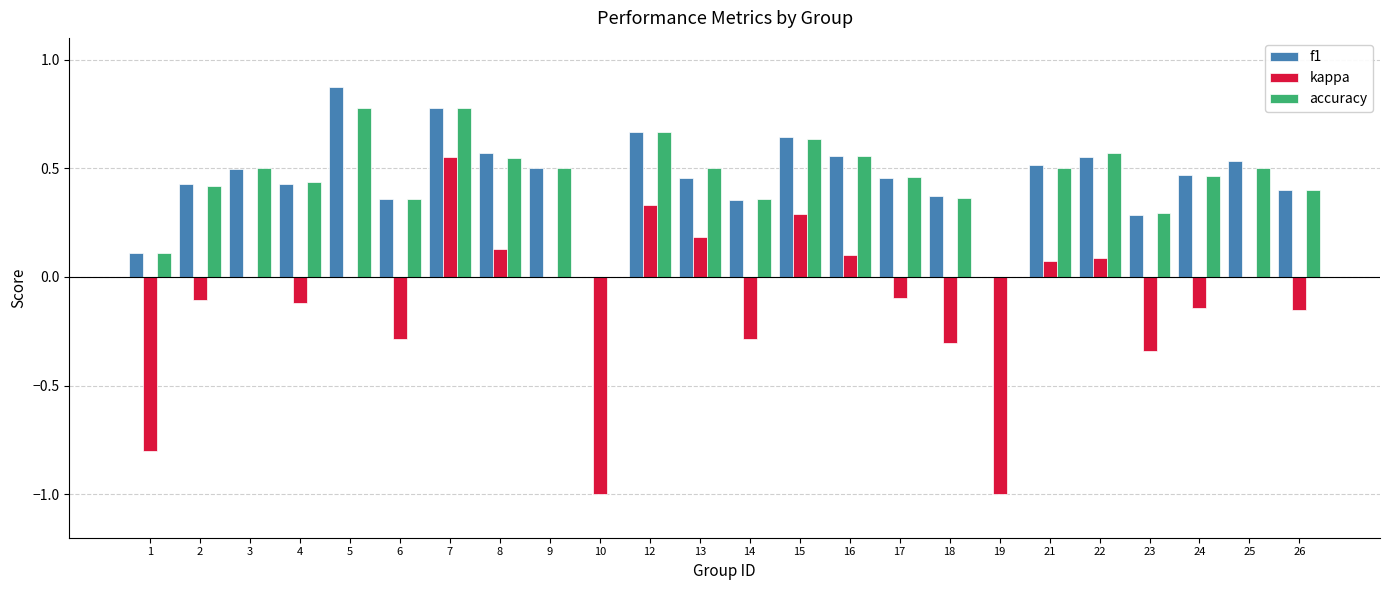

Which series changed the most between 17 and 23?

kappa